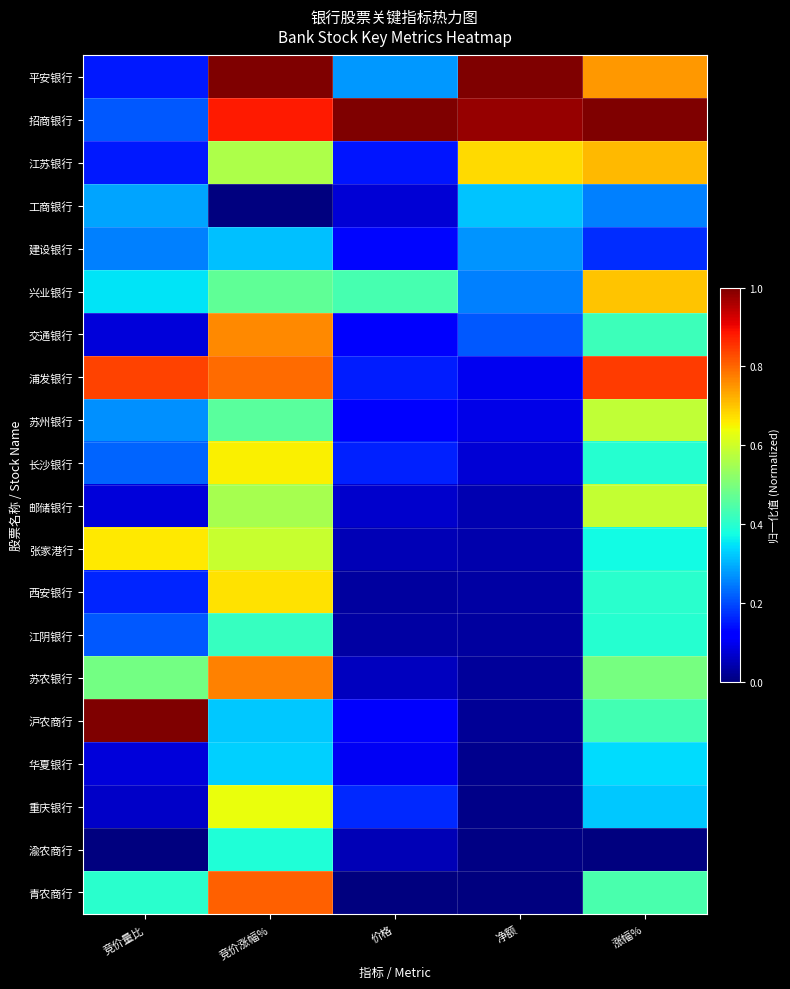

Which series changed the most between 竞价量比 and 竞价涨幅%?

平安银行